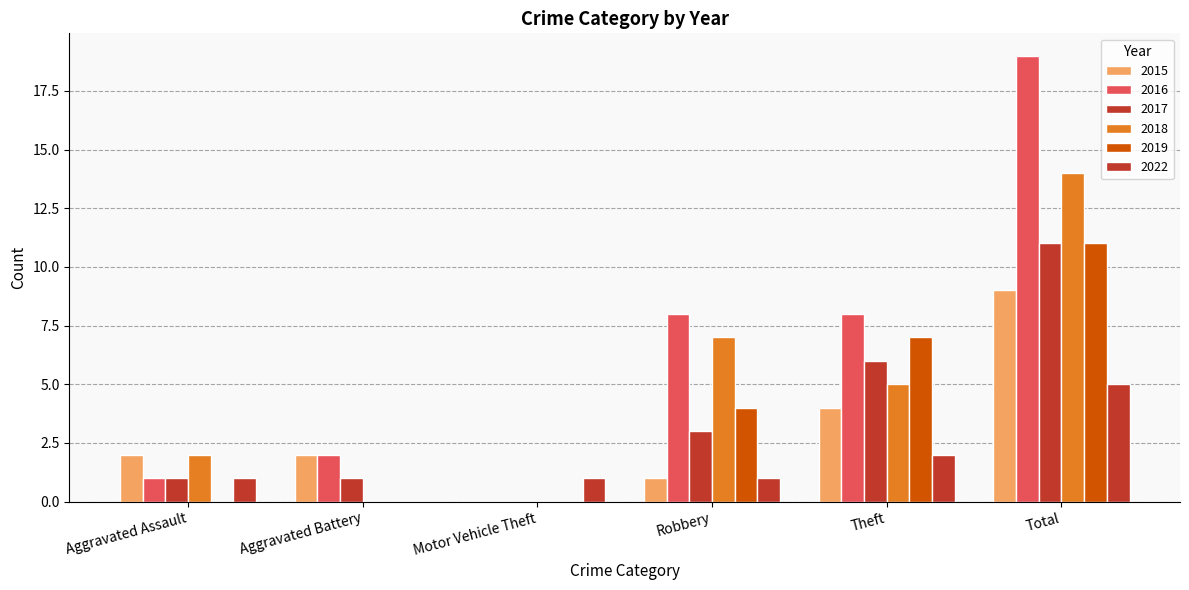

How many groups of bars are there?

6